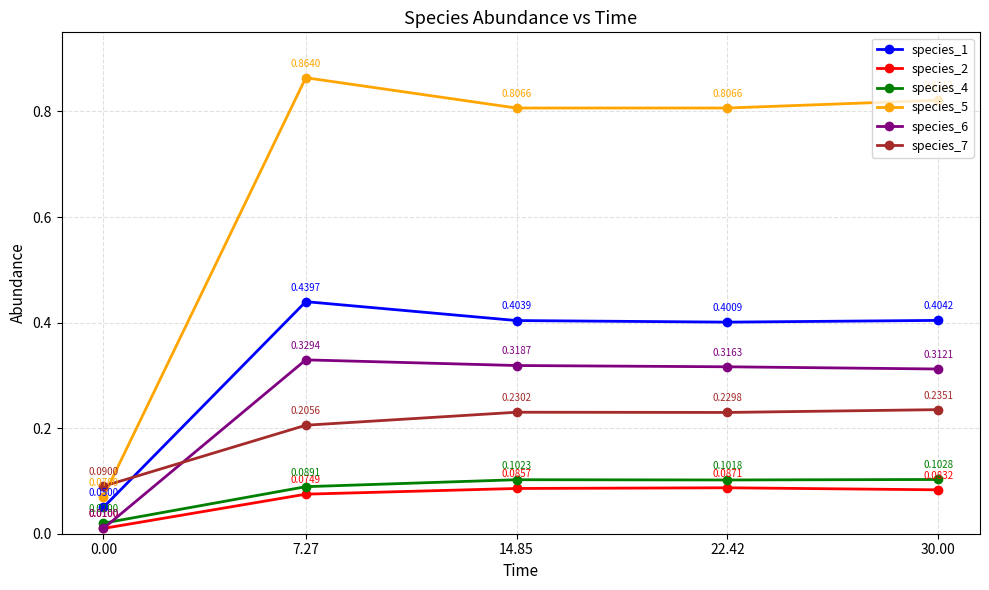

Between which two adjacent categories do species_7 and species_1 first intersect?

0.00 and 7.27